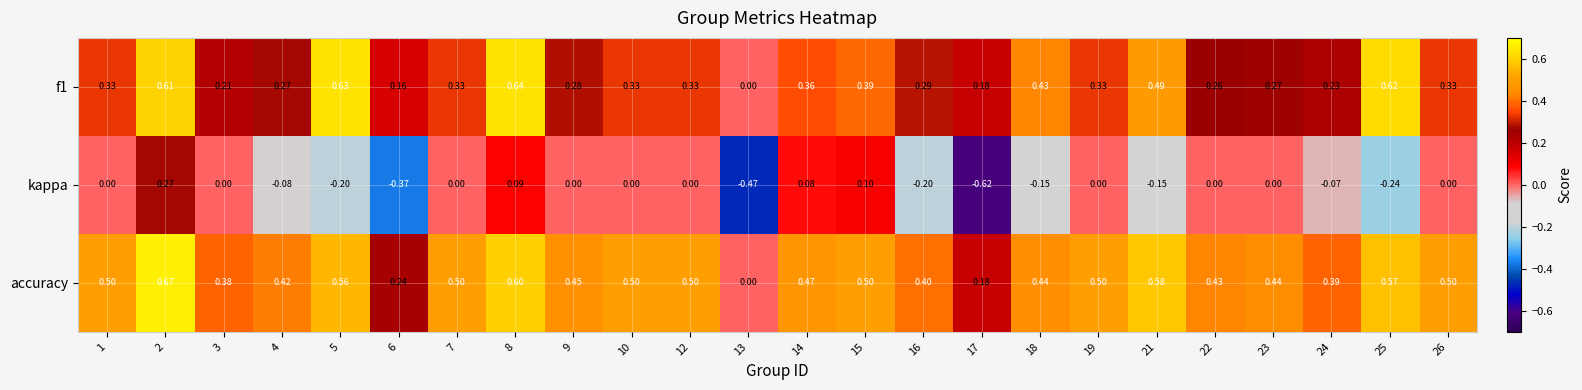

At which category is the sum across all series the highest?

2